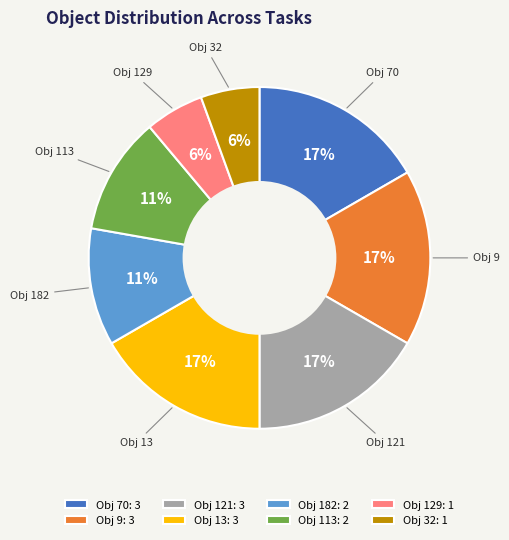

Does Obj 121 represent more than half of the total?

No